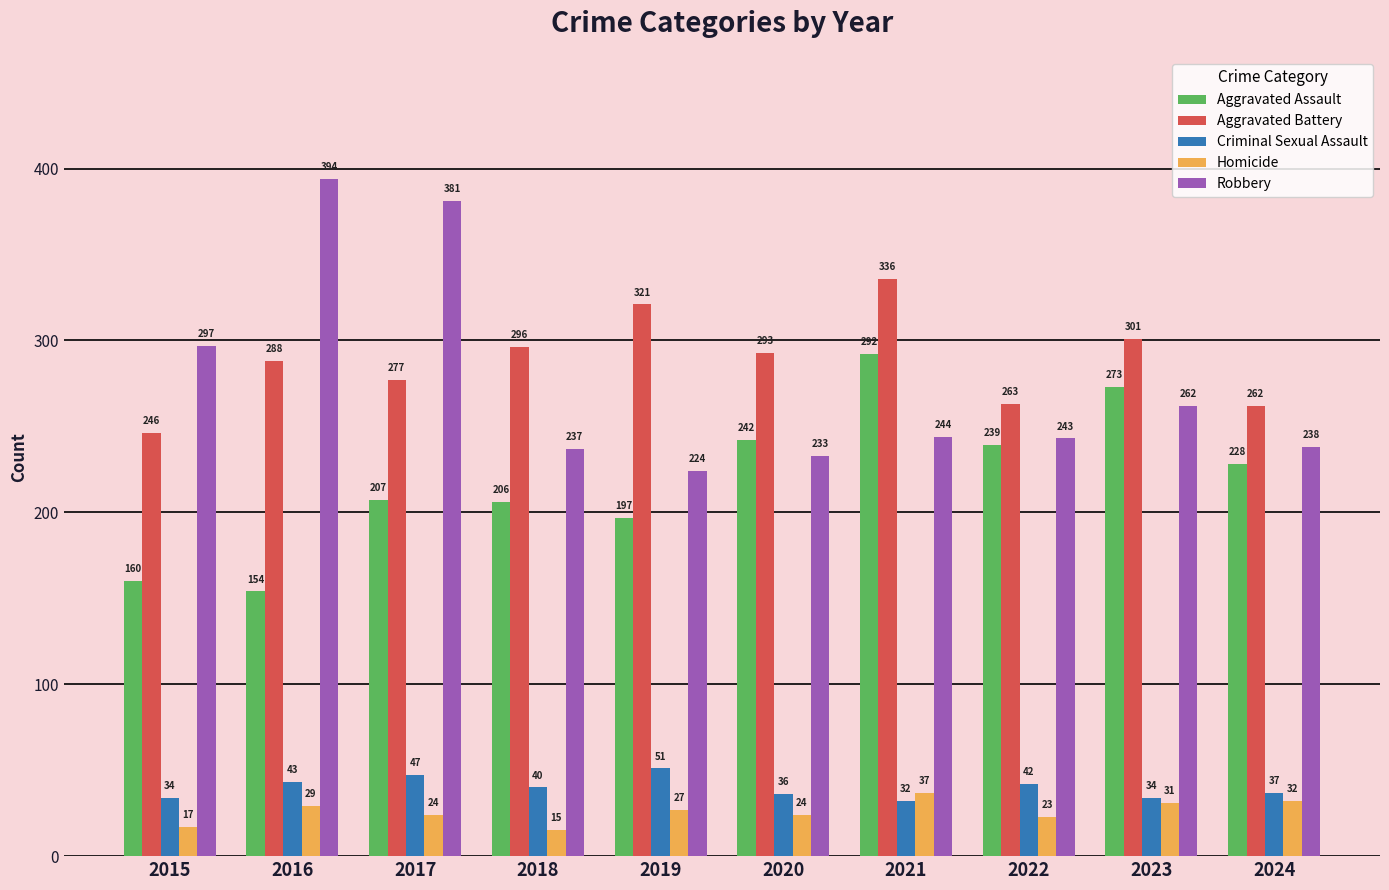

What is the difference between the highest and lowest values at 2021?

304